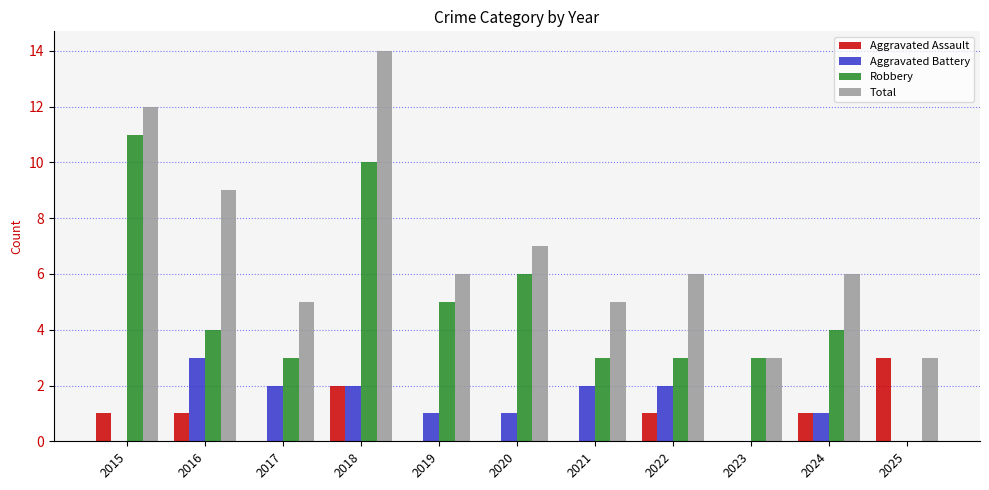

How many Aggravated Assault values are between 0 and 1?

9